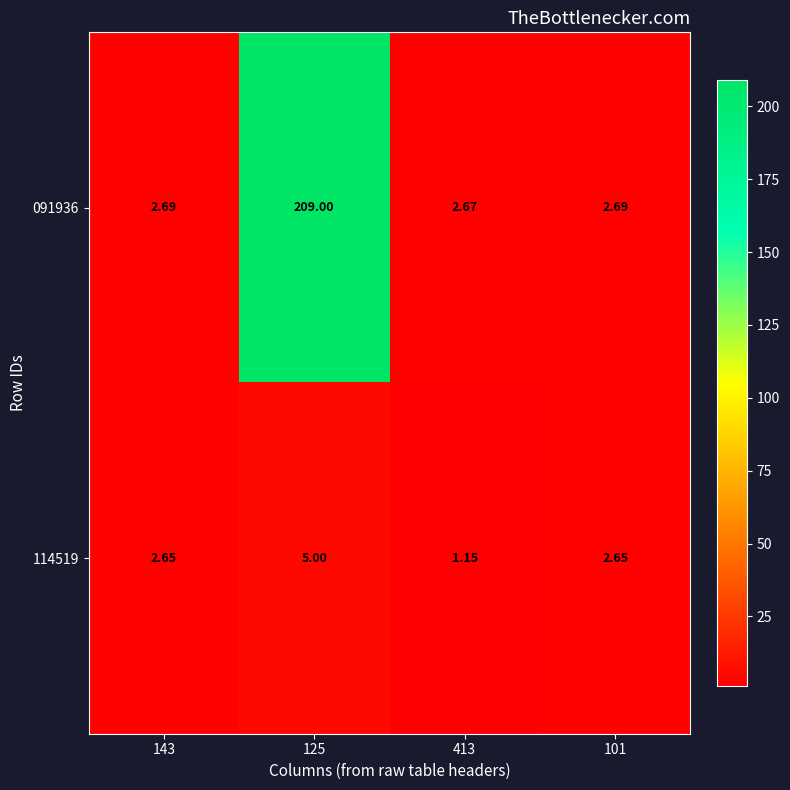

What is the total value across all series at 143?

5.3